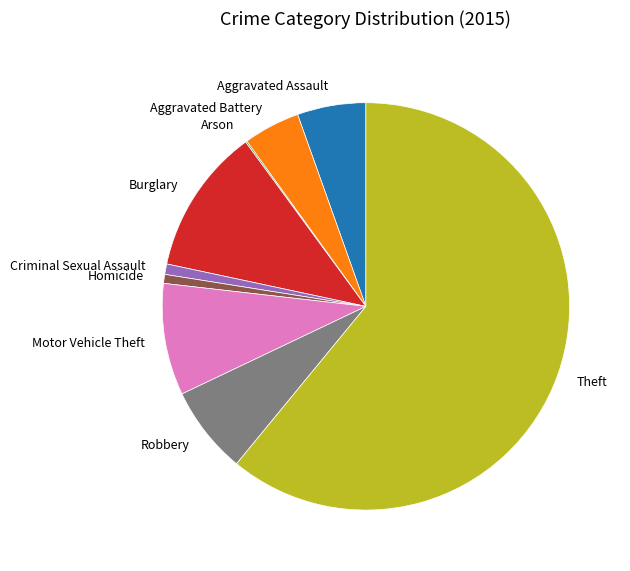

Is the sum of Aggravated Assault and Robbery greater than half?

No